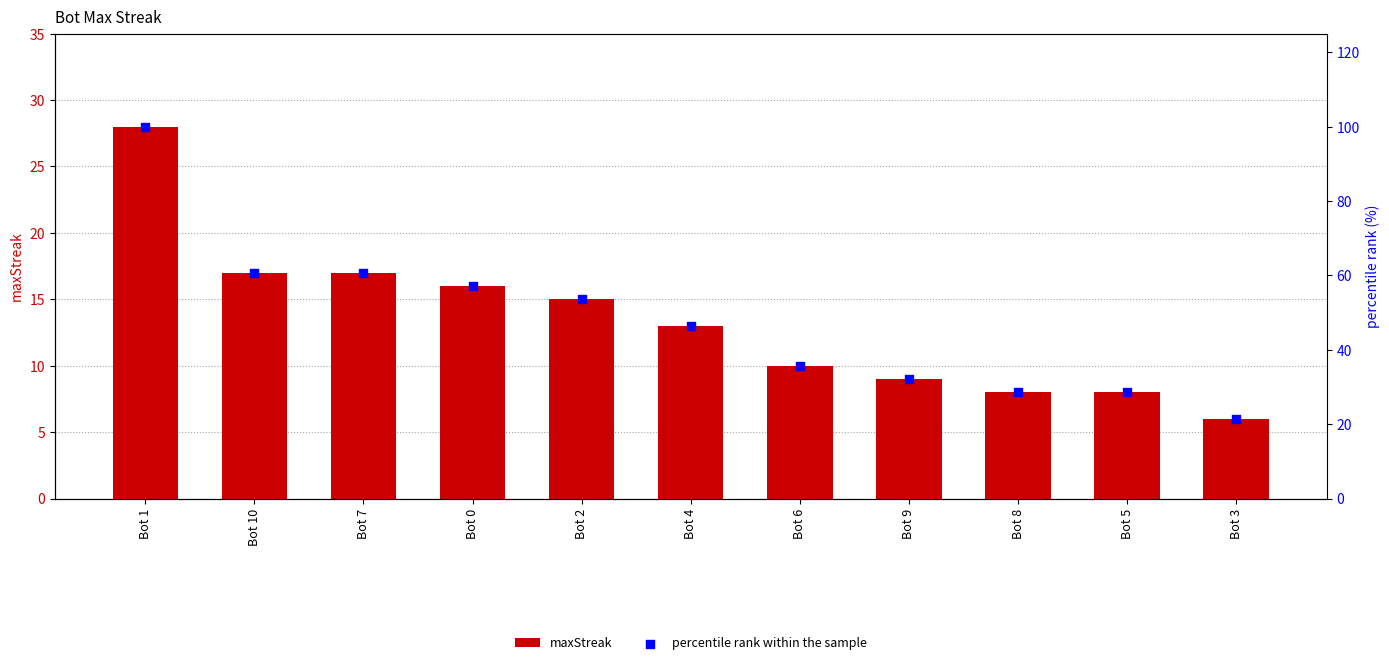

Which series has the largest total across all categories?

percentile rank within the sample